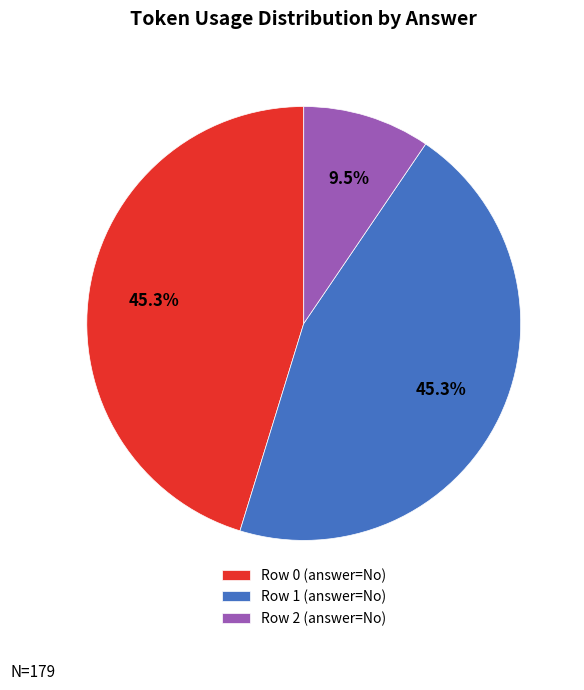

Which category has the smallest portion of the pie?

Row 2 (answer=No)